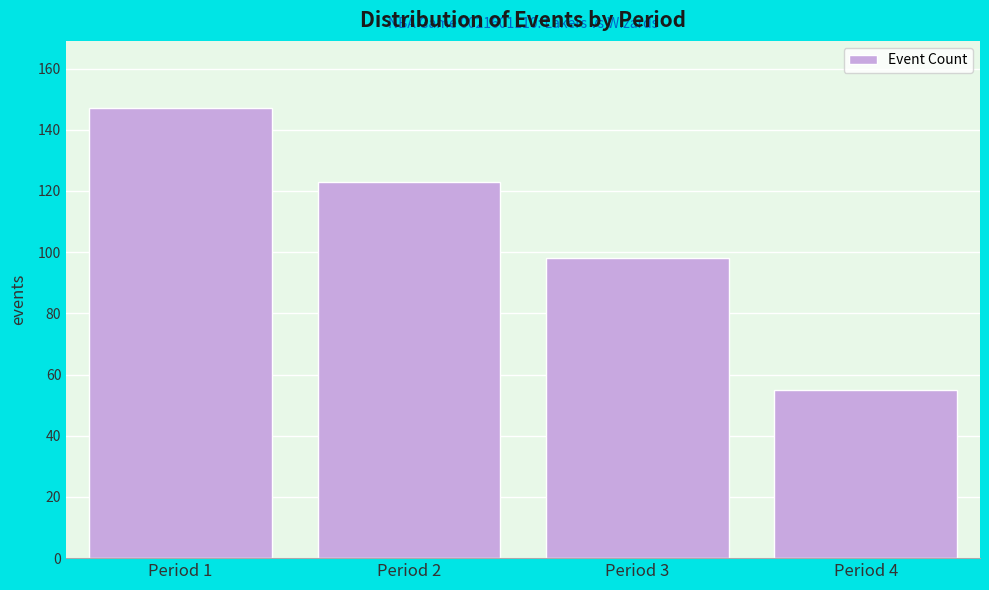

Reading right to left, extract all data points from this chart.

Period 4=55	Period 3=98	Period 2=123	Period 1=147